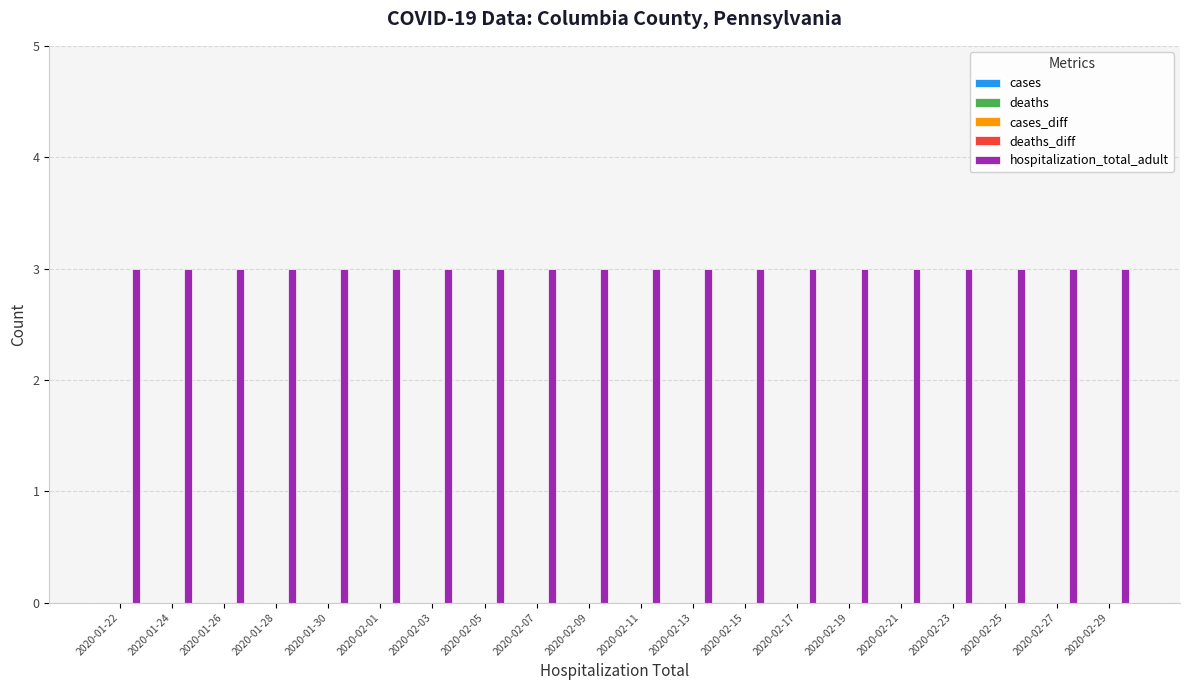

Between 2020-02-19 and 2020-02-03, which is larger?

2020-02-19